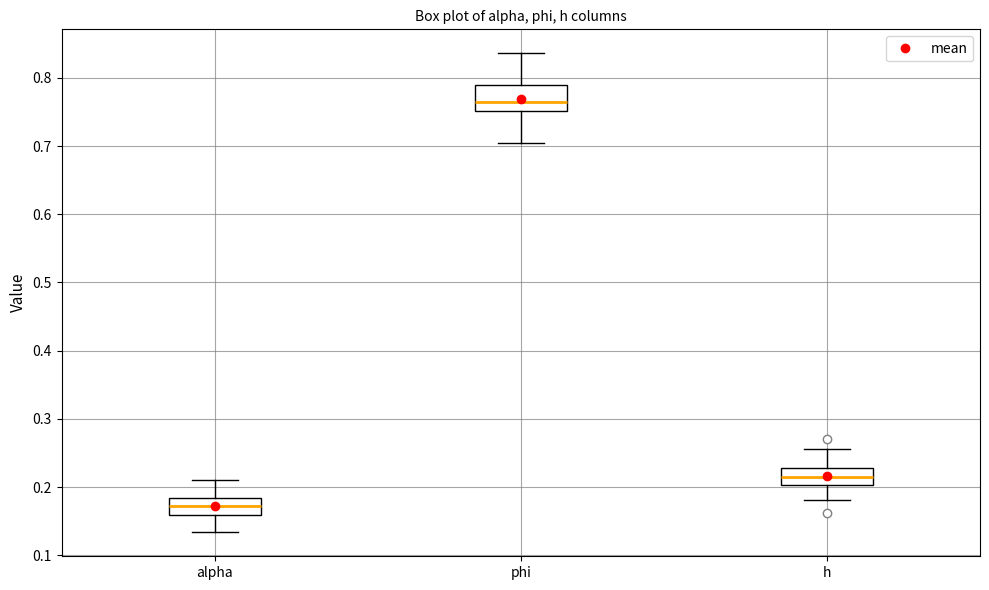

Reading left to right, transcribe this box plot: for each box, give where its median line is, the range the box spans, and where its two whiskers end, as read against the y-axis. The values are not printed on the chart, so give them approximately, as read against the axis.

alpha: median 0.17, box 0.16 to 0.18, whiskers 0.13 to 0.21
phi: median 0.76, box 0.75 to 0.79, whiskers 0.71 to 0.84
h: median 0.22, box 0.20 to 0.23, whiskers 0.18 to 0.26